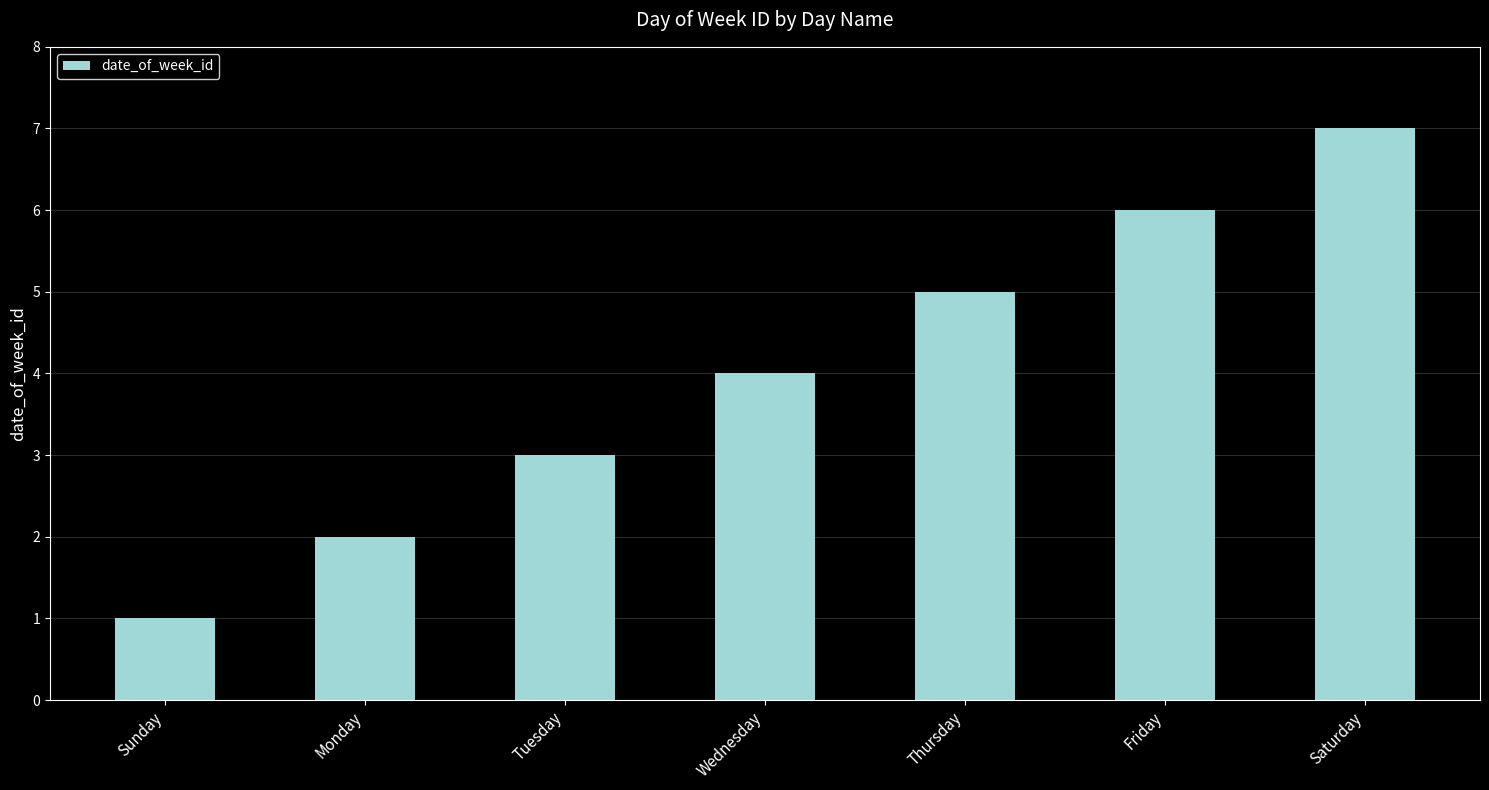

True or false: the data shows 7 at Saturday.

True